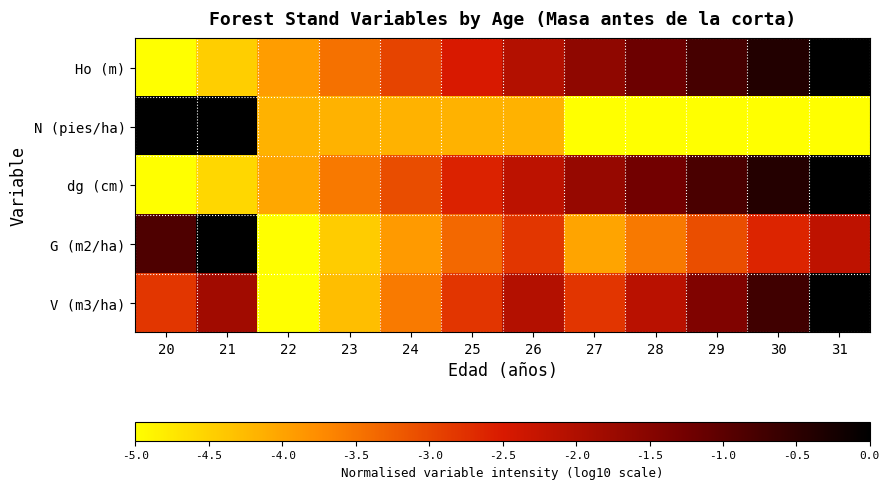

What is the difference between the highest and lowest values at 23?

1.0